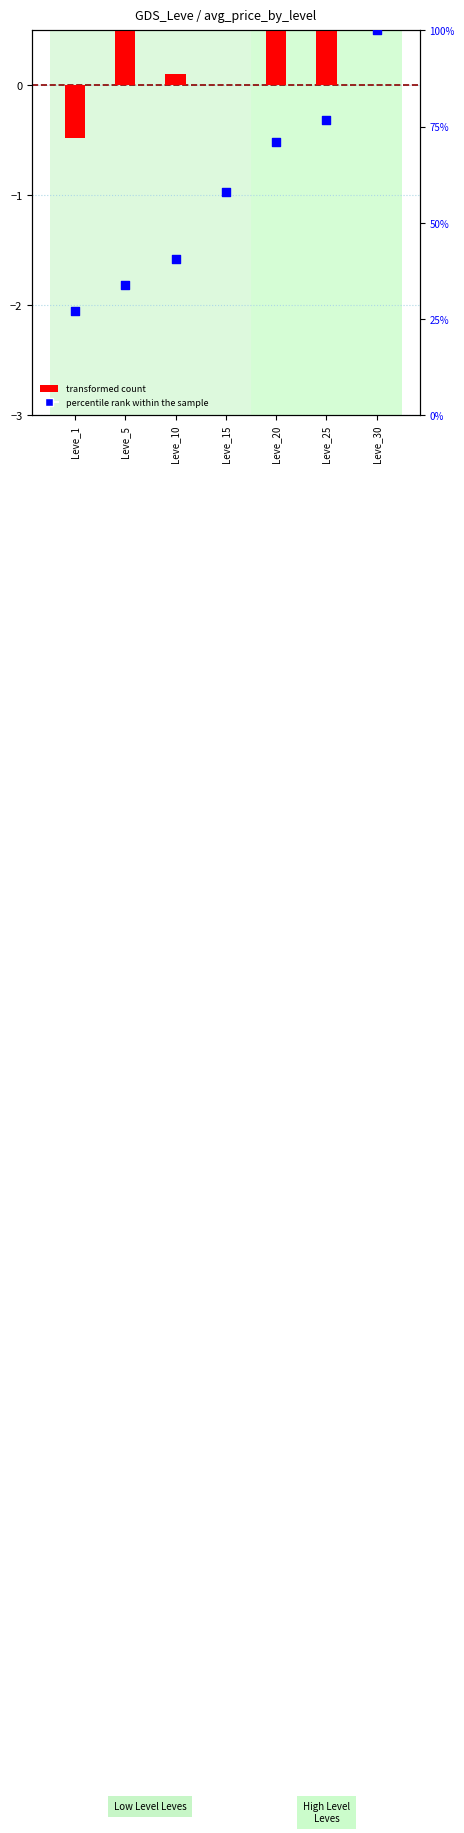

What is the total value across all series at Leve_20?

71.5